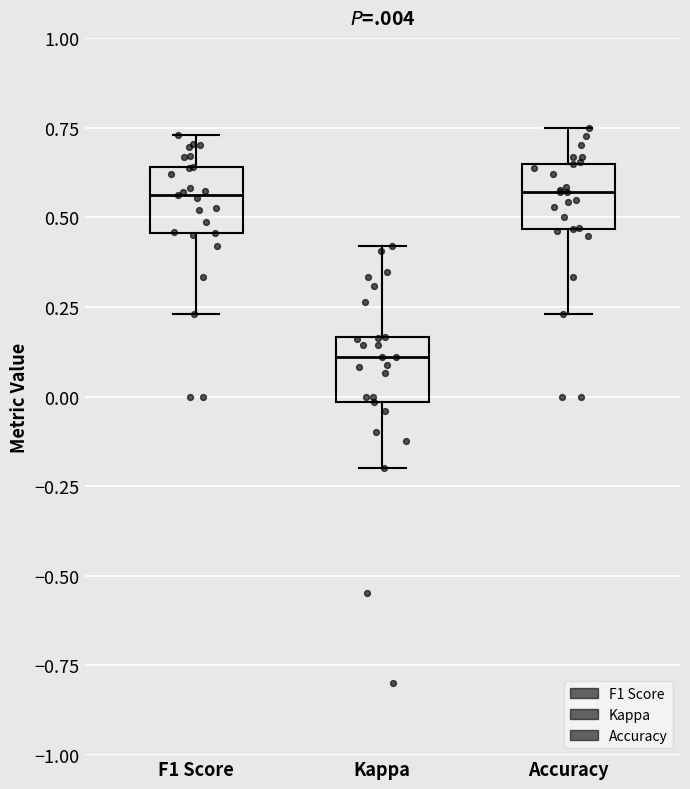

Reading left to right, transcribe this box plot: for each box, give where its median line is, the range the box spans, and where its two whiskers end, as read against the y-axis. The values are not printed on the chart, so give them approximately, as read against the axis.

F1 Score: median 0.55, box 0.45 to 0.65, whiskers 0.25 to 0.75
Kappa: median 0.10, box 0.00 to 0.15, whiskers -0.20 to 0.40
Accuracy: median 0.55, box 0.45 to 0.65, whiskers 0.25 to 0.75